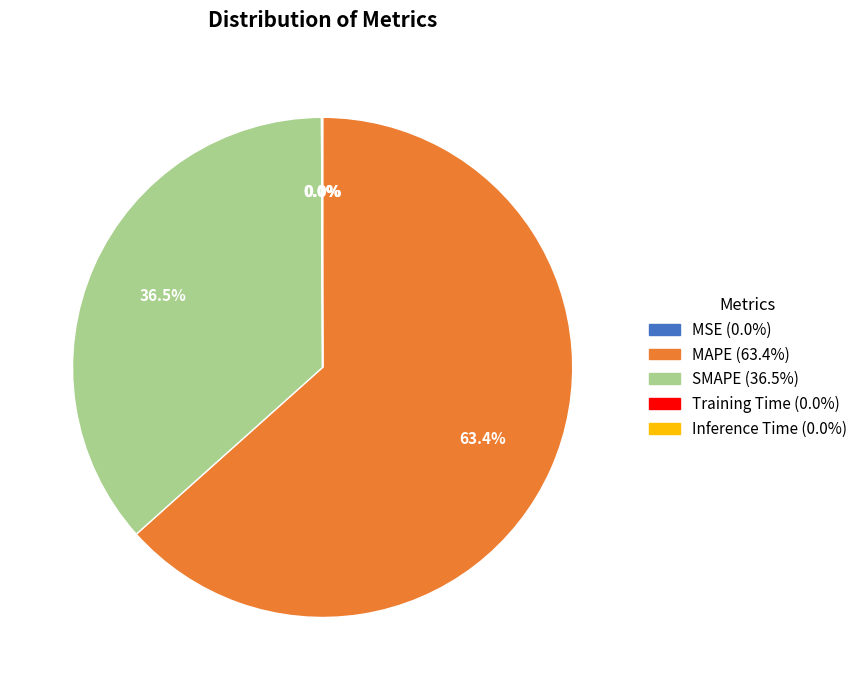

Does MAPE represent more than half of the total?

Yes